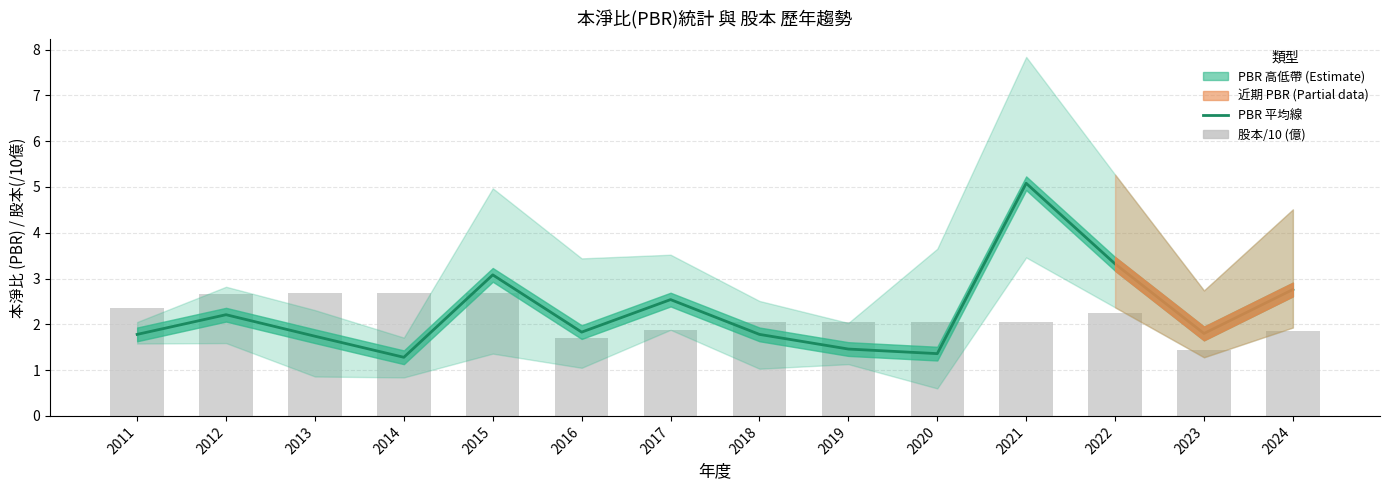

Is it true that 股本/10(億) equals 3.1 at 2020?

False